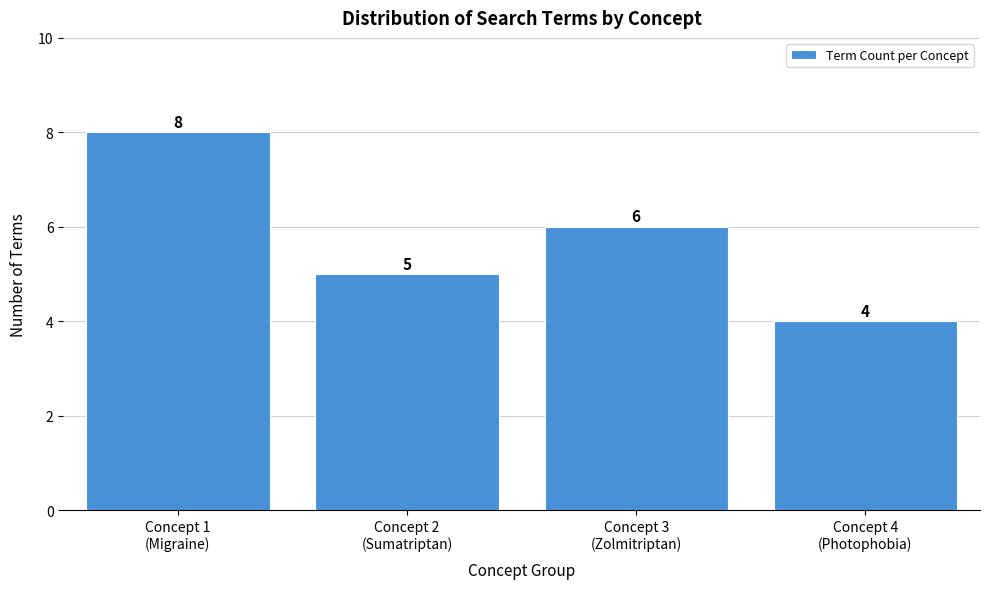

Reading right to left, transcribe all the data shown in this chart.

4	6	5	8